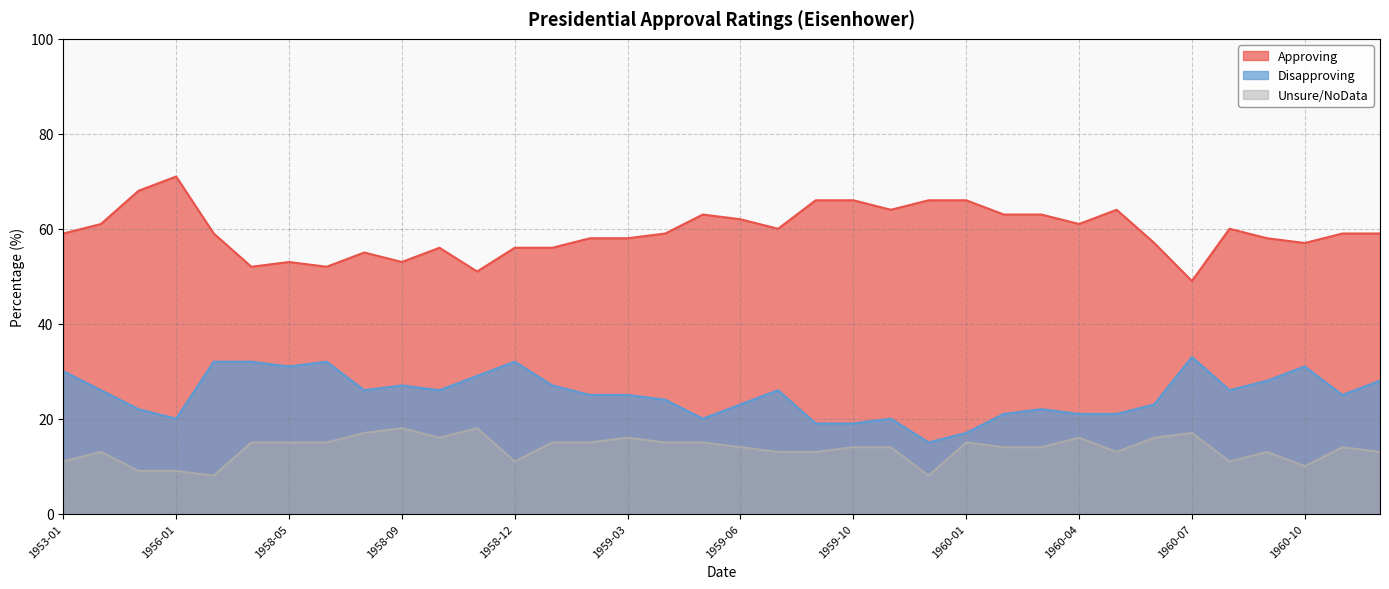

True or false: Disapproving and Approving cross at least once.

False